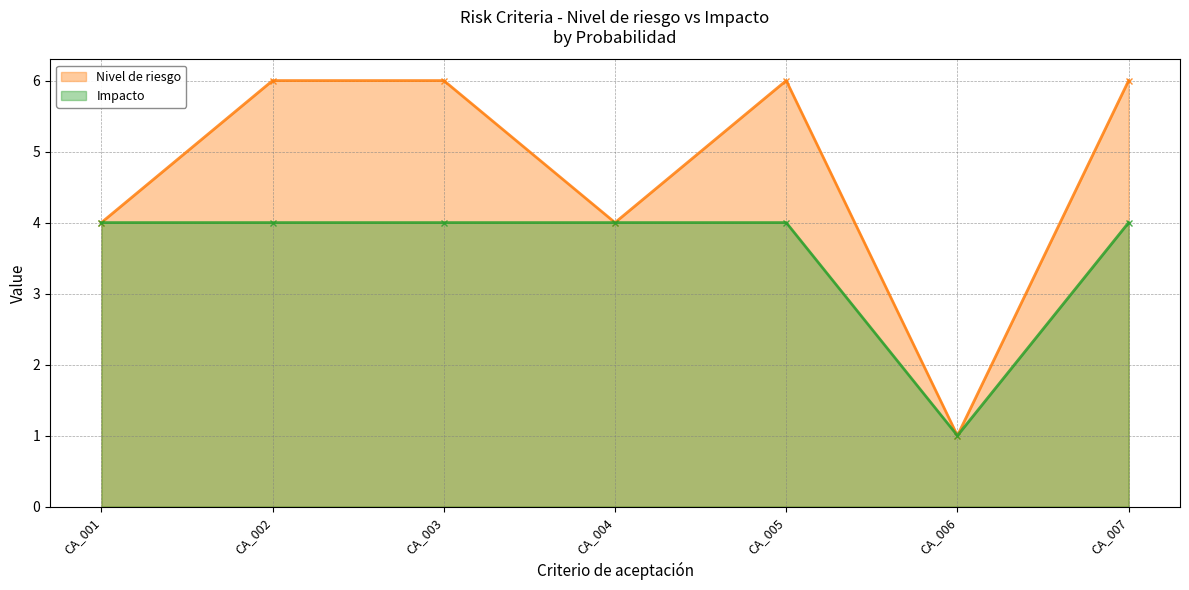

At which label does Nivel de riesgo reach its peak?

CA_002